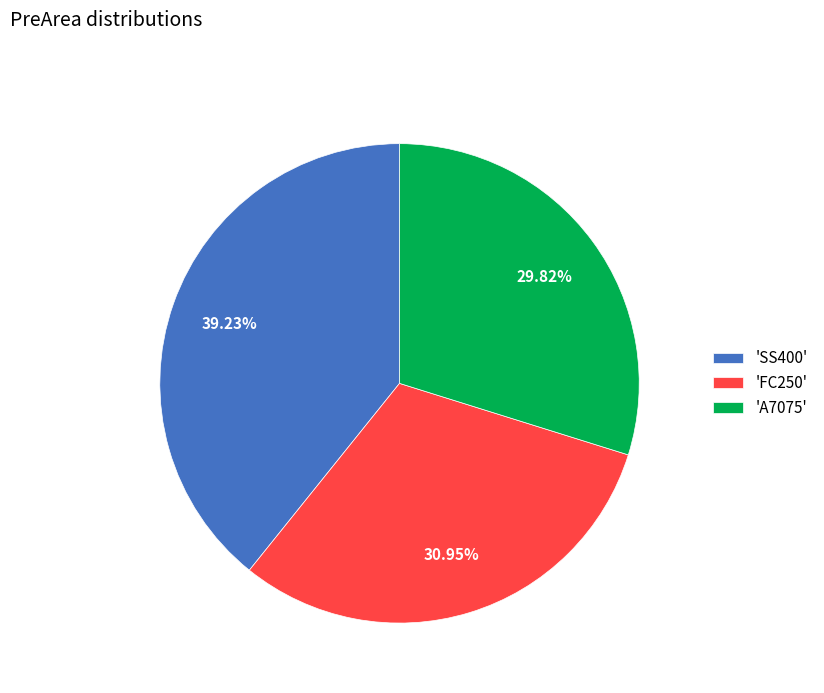

Rank the categories by value from lowest to highest.

'A7075', 'FC250', 'SS400'